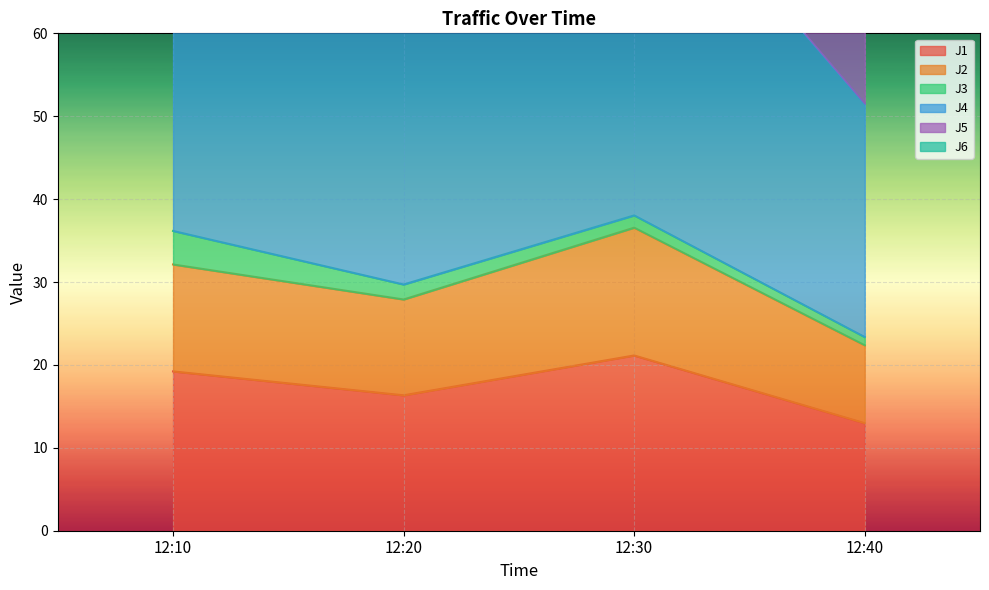

Which series has the widest spread of values?

J5